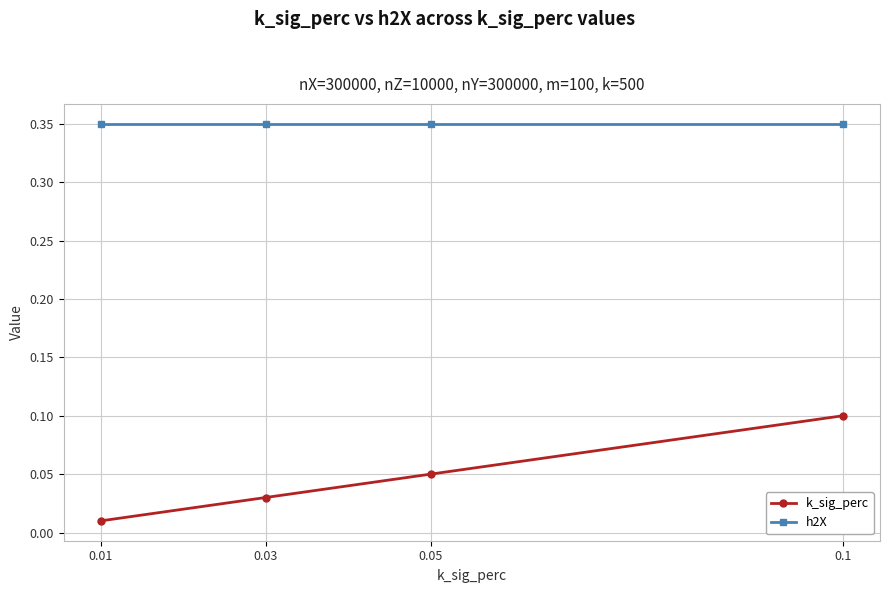

Count the k_sig_perc values in the range 0 to 1.

4